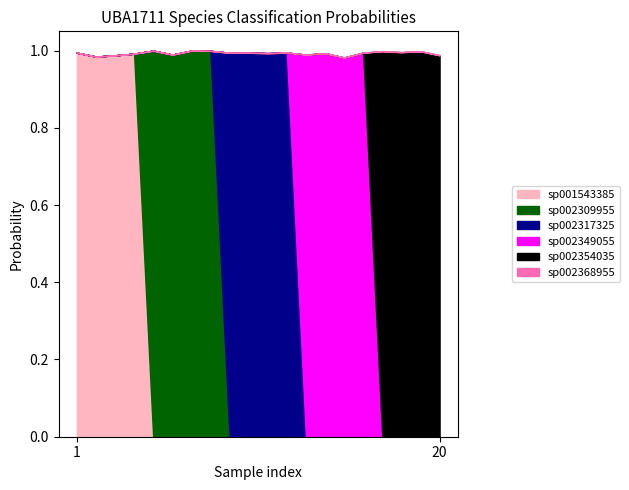

Which category has the highest value in the s__UBA1711 sp001543385 series?

1